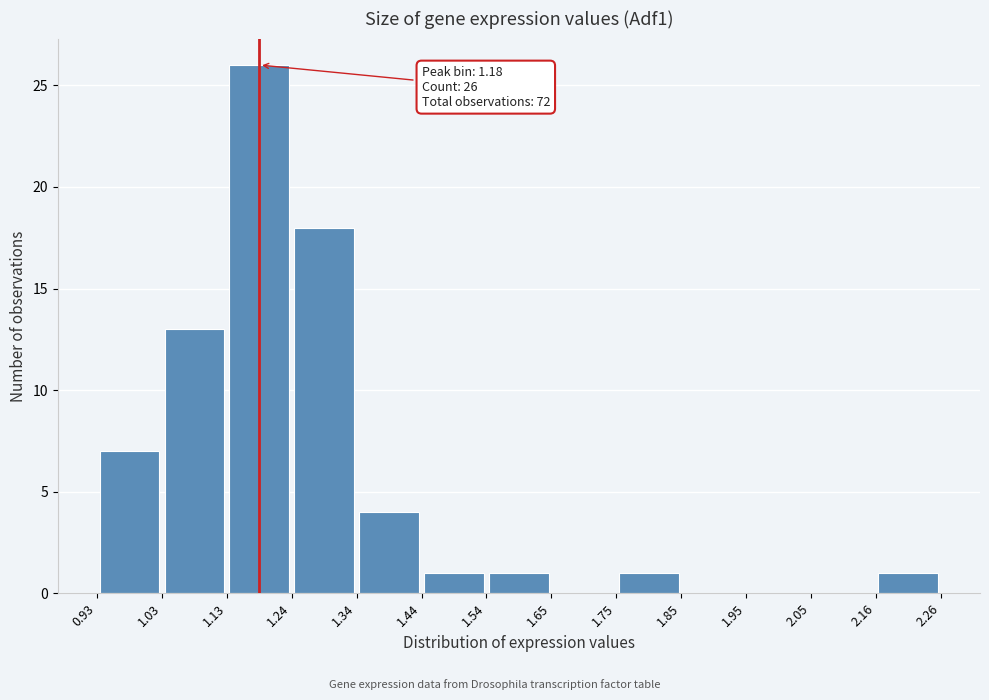

Over which range of the x-axis is the bar tallest?

1.13 to 1.24